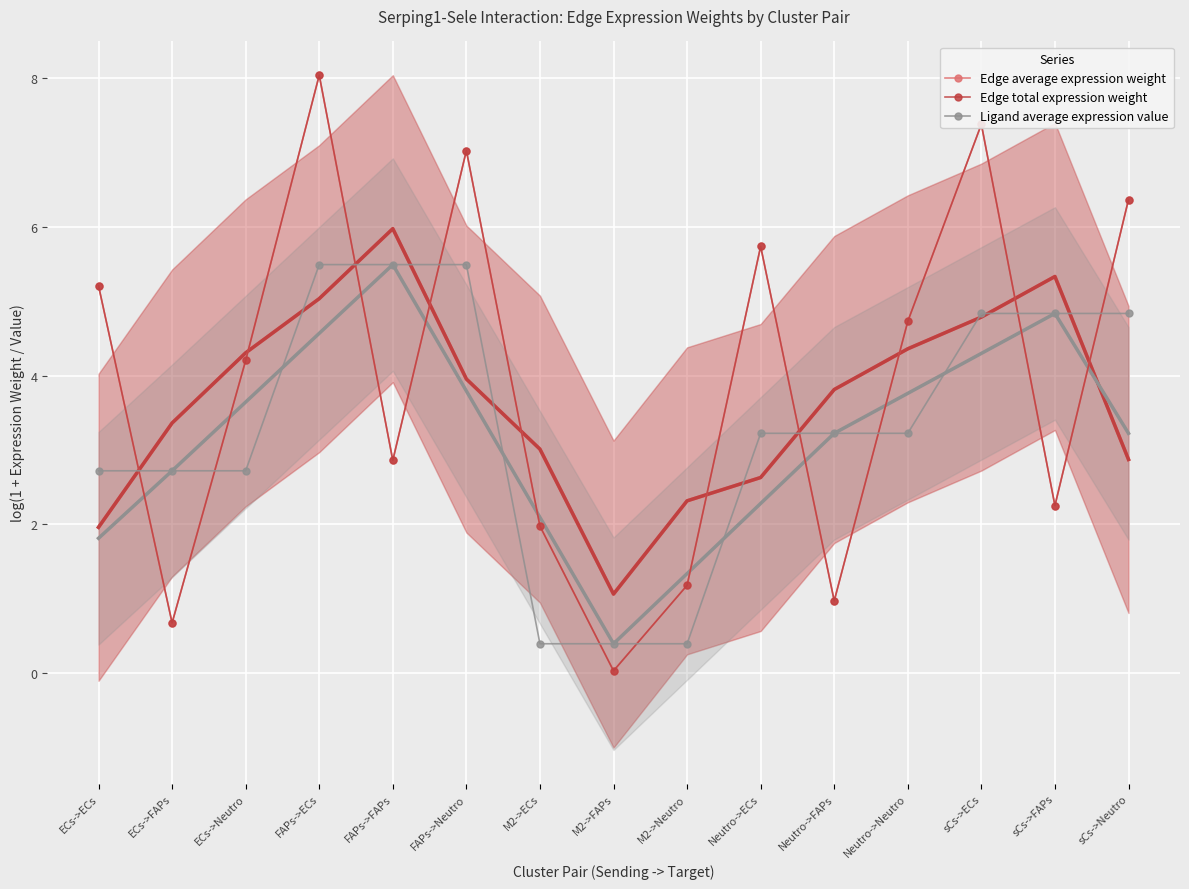

What is the greatest value displayed?

8.0